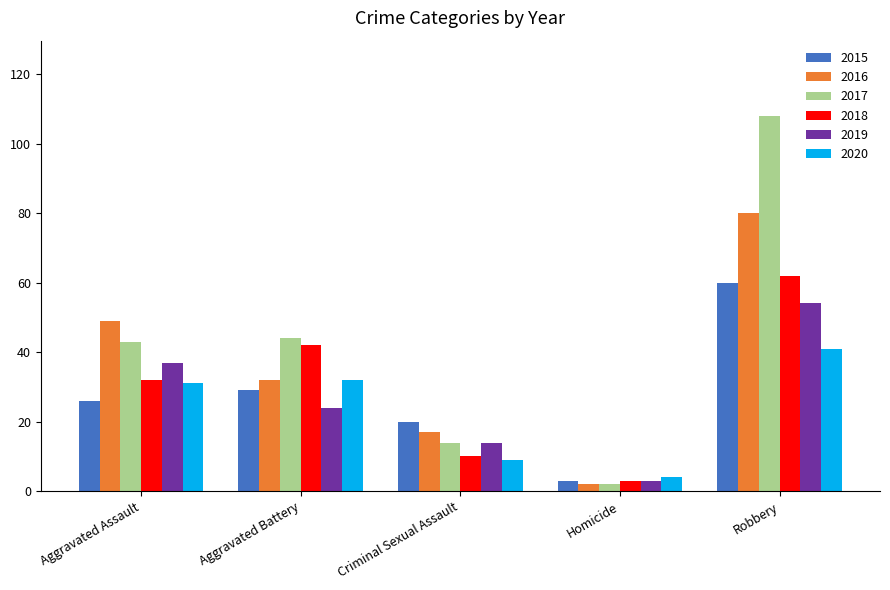

What is the approximate value of 2017 at Robbery?

108